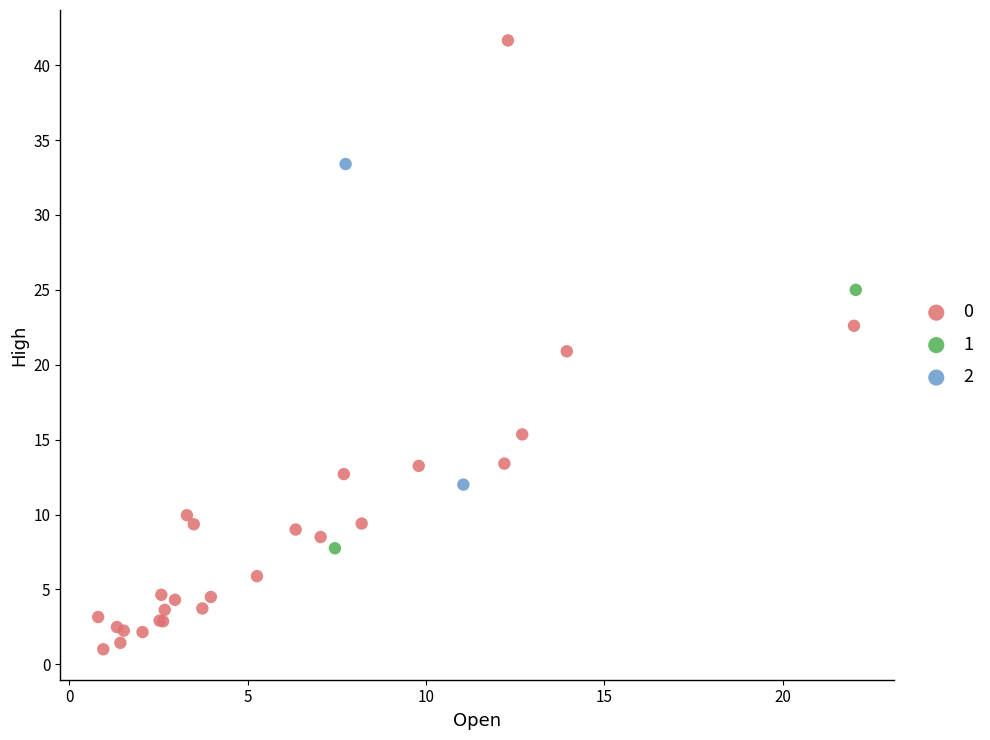

What are all the series names shown in the legend?

0, 1, 2